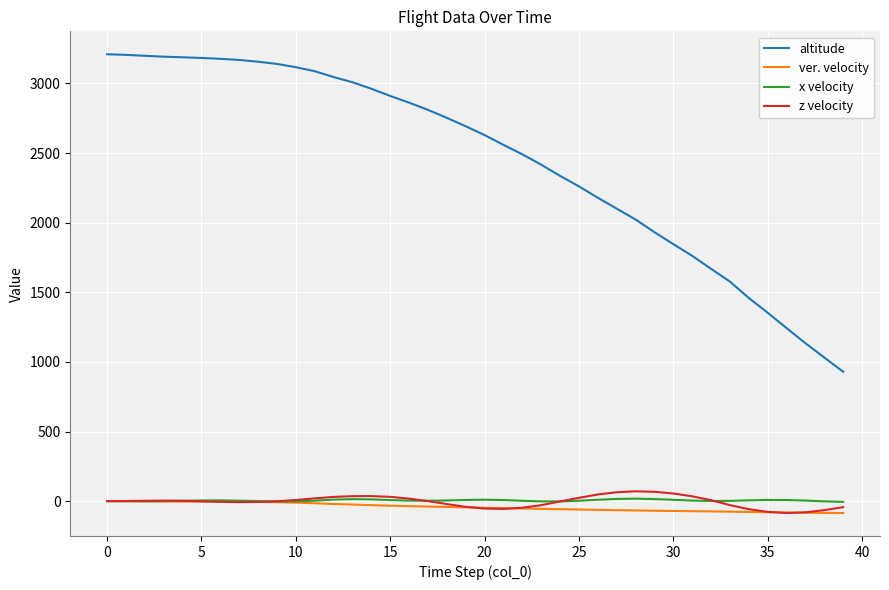

Does the chart have visible grid lines?

Yes